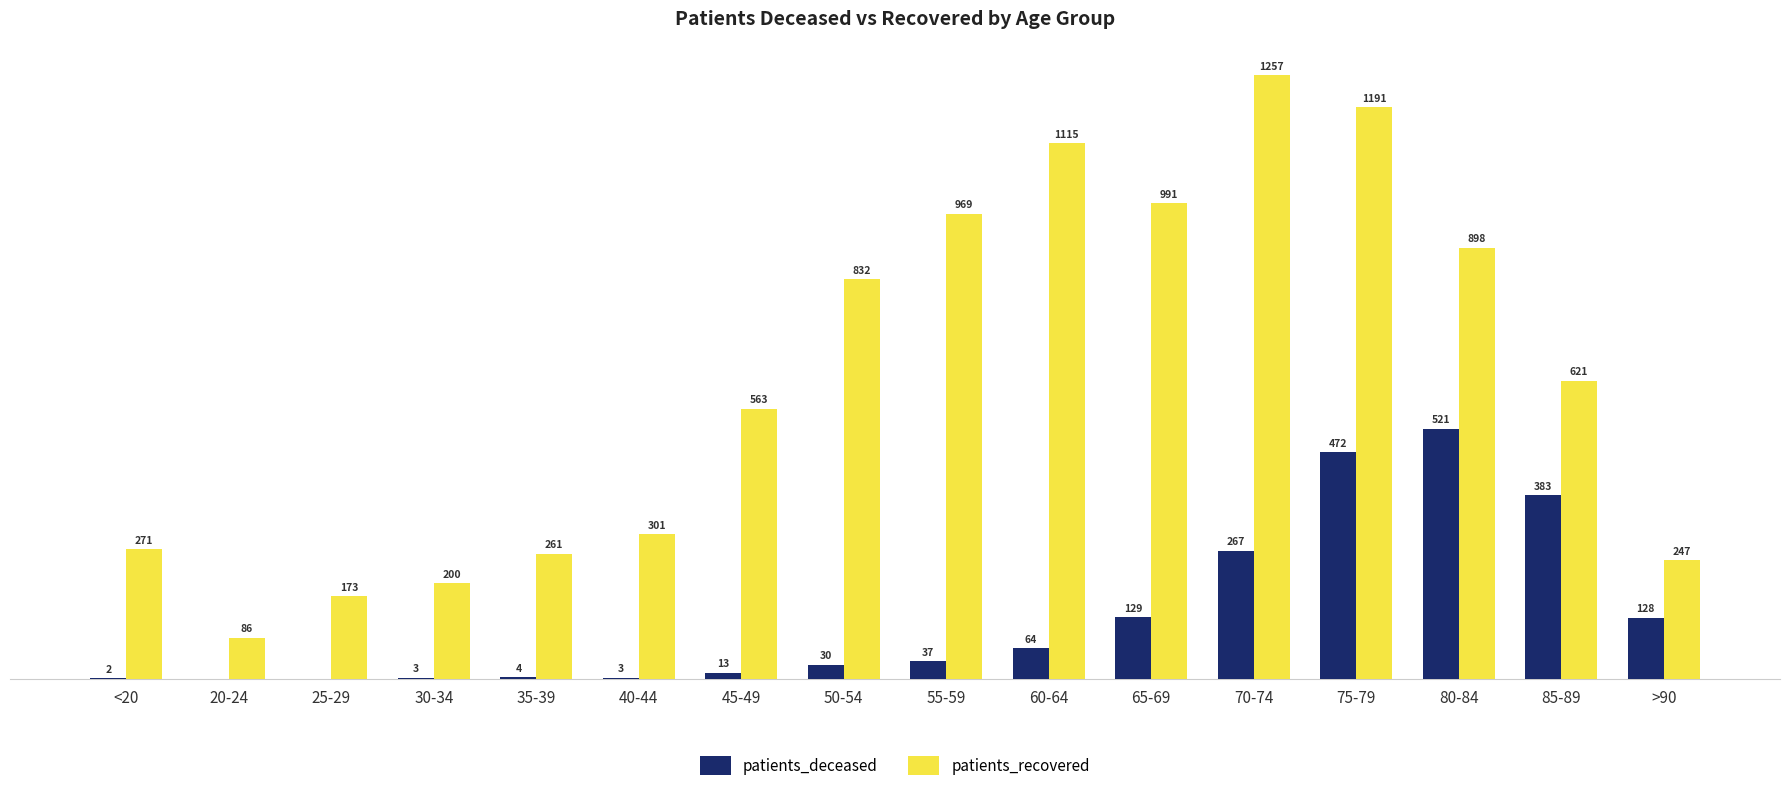

Which series has the largest total across all categories?

patients_recovered